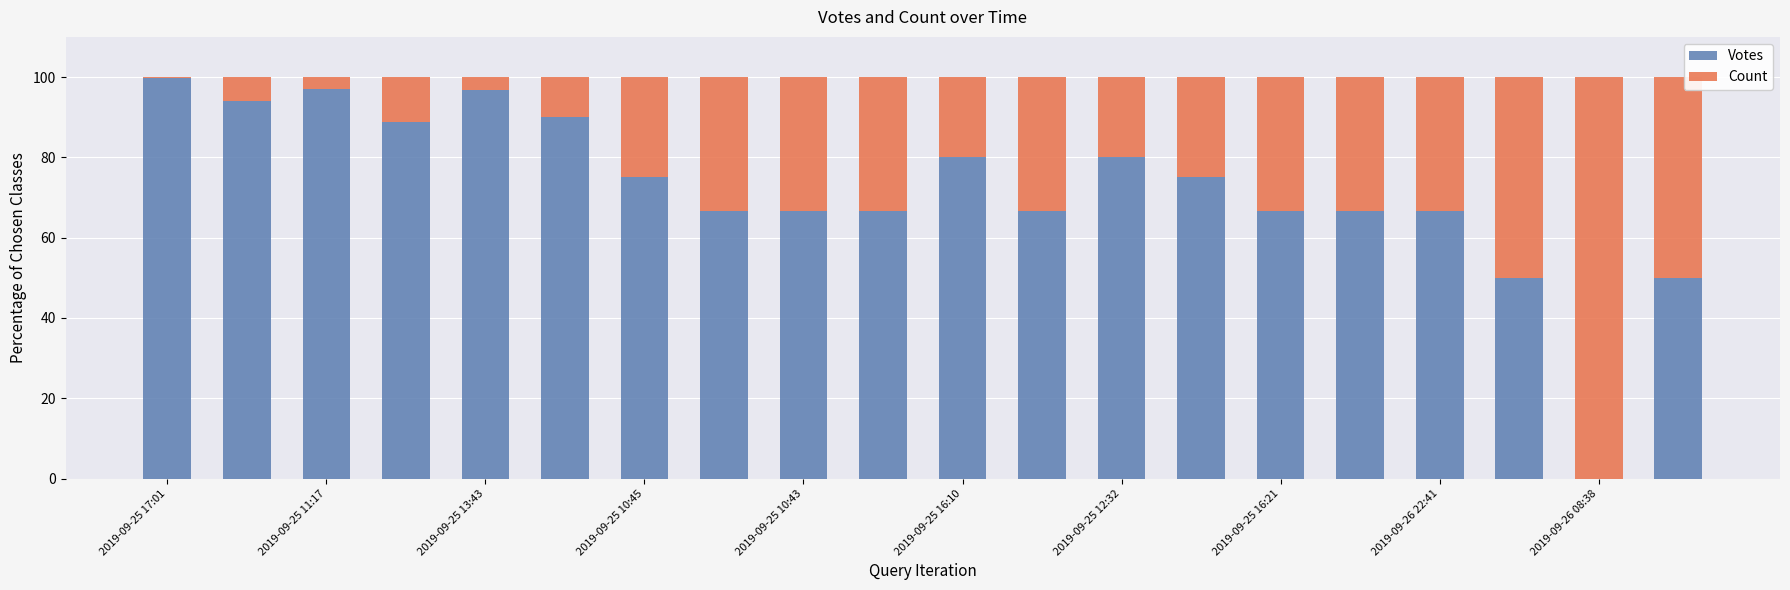

What is the highest value of the Votes series?

99.7